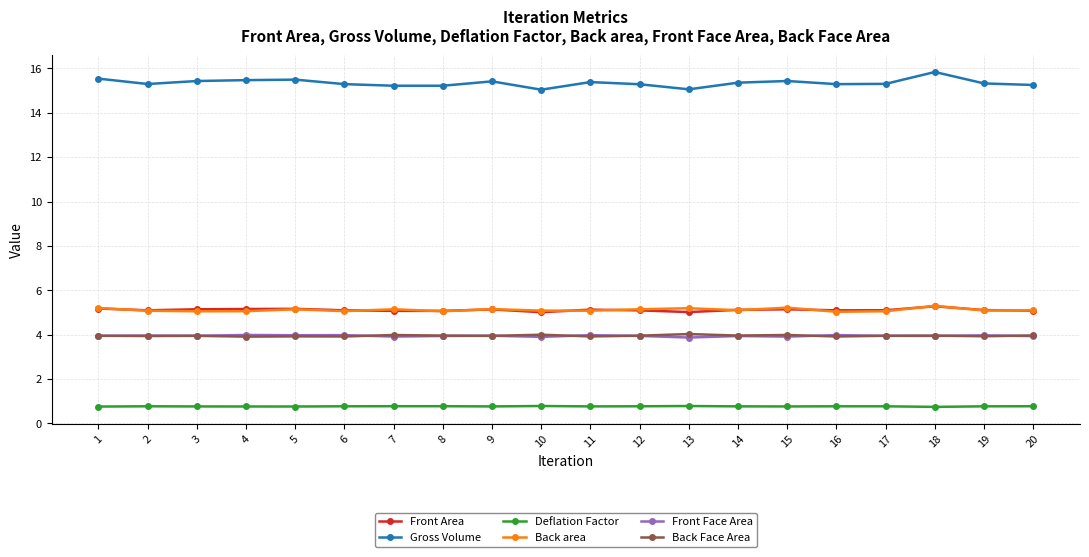

What is the sum of all Front Area values?

102.3